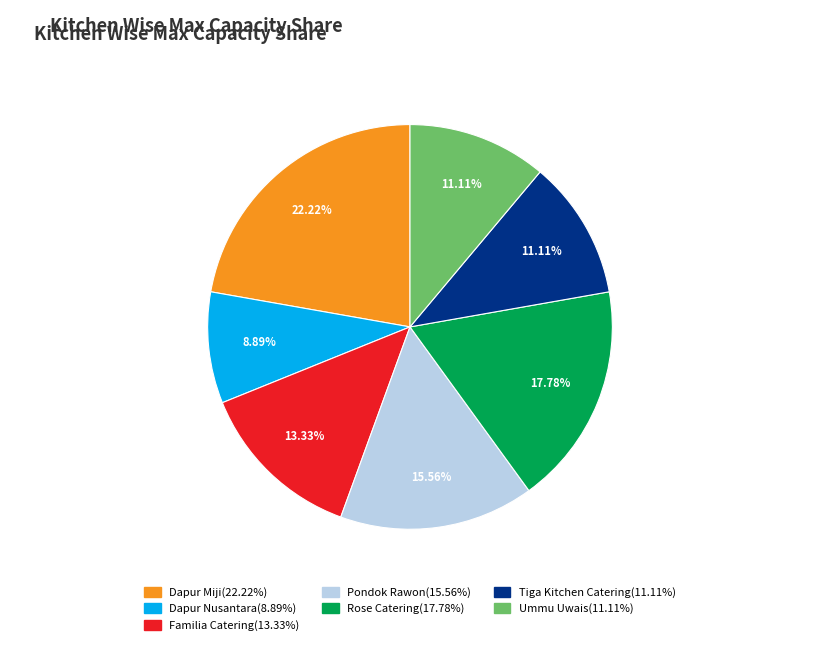

Approximately how many times larger is the value at Familia Catering compared to Dapur Miji?

0.6